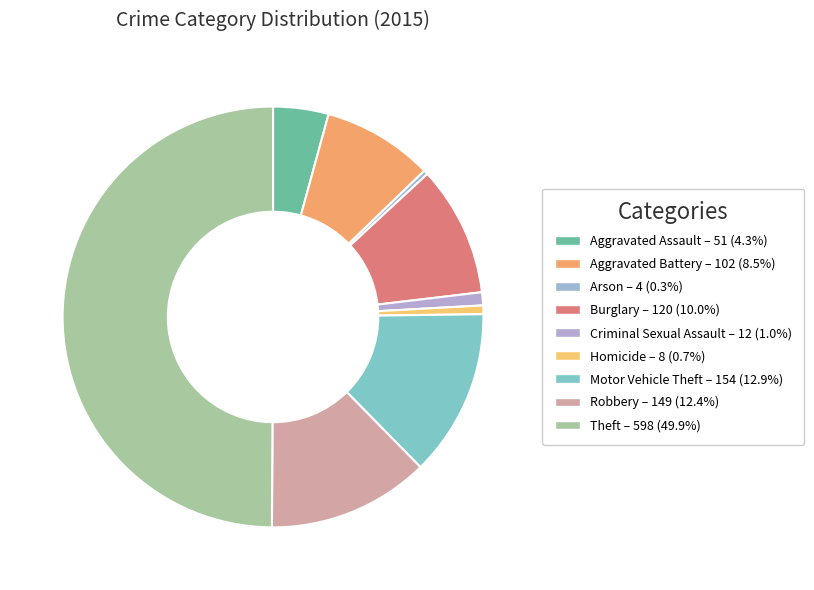

Is there a majority slice in this chart?

No